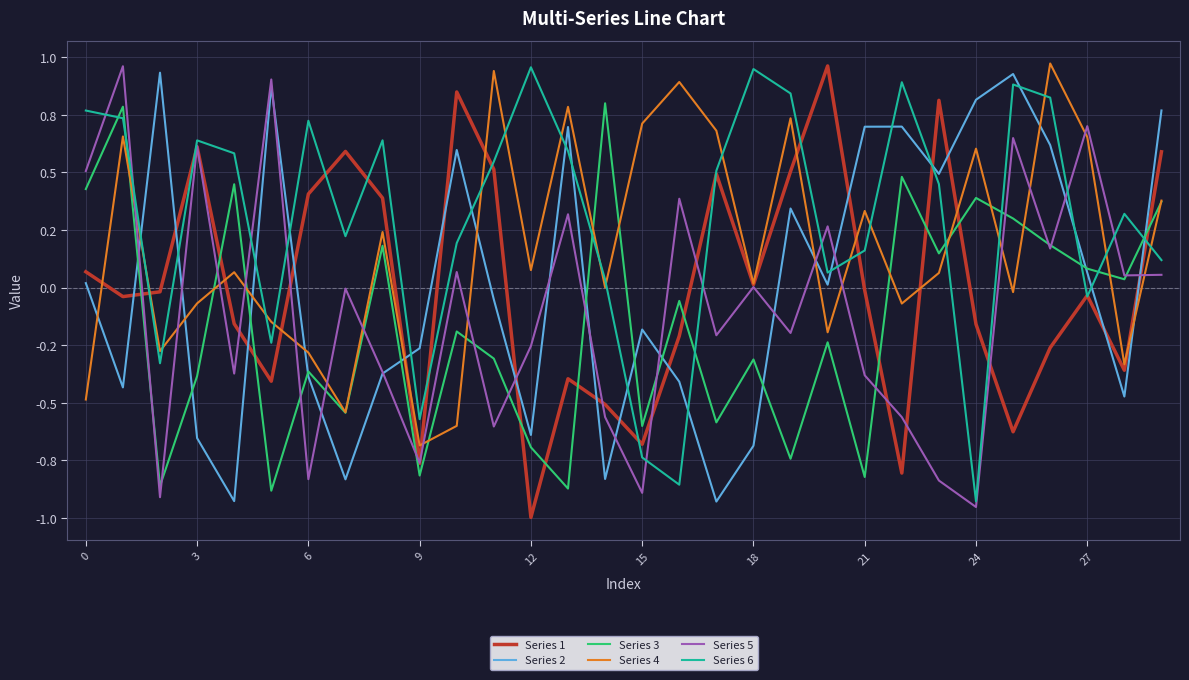

Does the chart display data point markers on the line(s)?

No